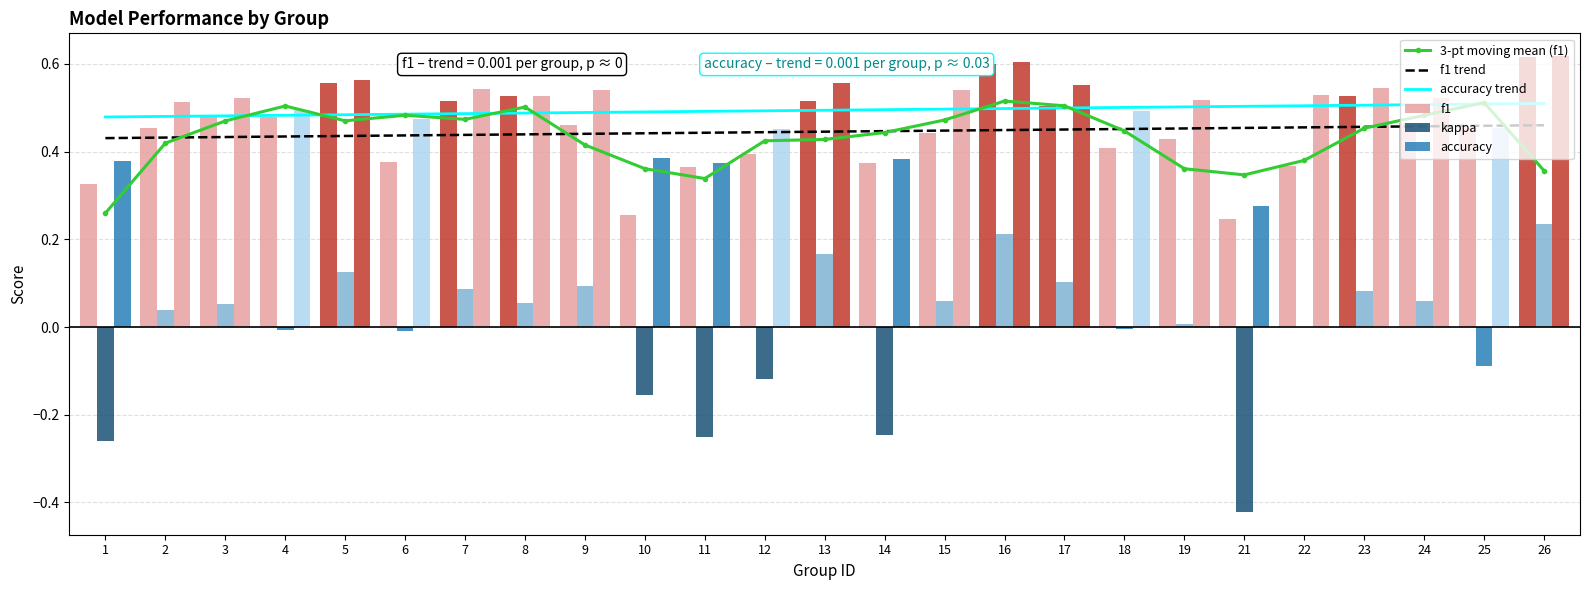

List the series in order of their peak value, highest first.

accuracy, f1, 3-pt moving mean (f1), accuracy trend, f1 trend, kappa